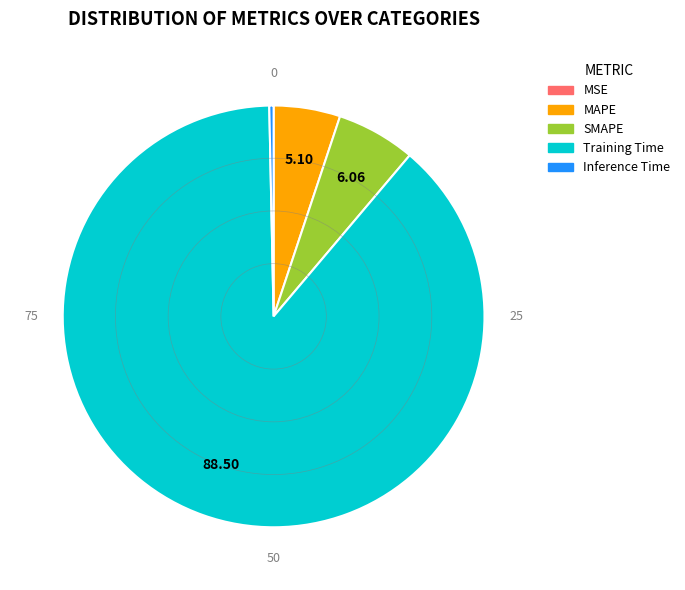

Is SMAPE the majority of the pie?

No